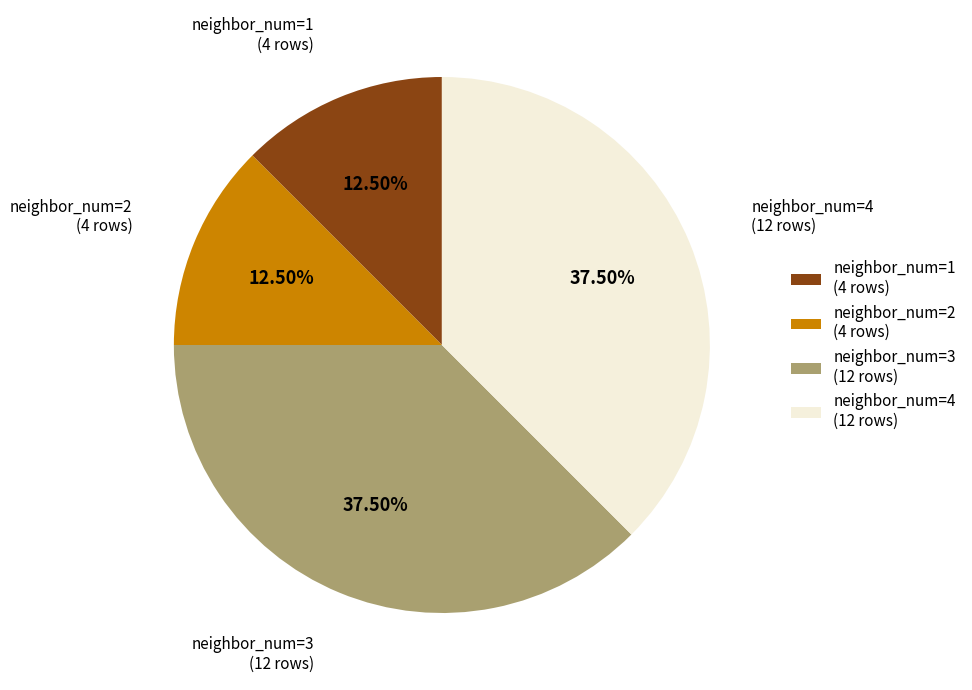

True or false: neighbor_num=1 accounts for 1% of the total.

False